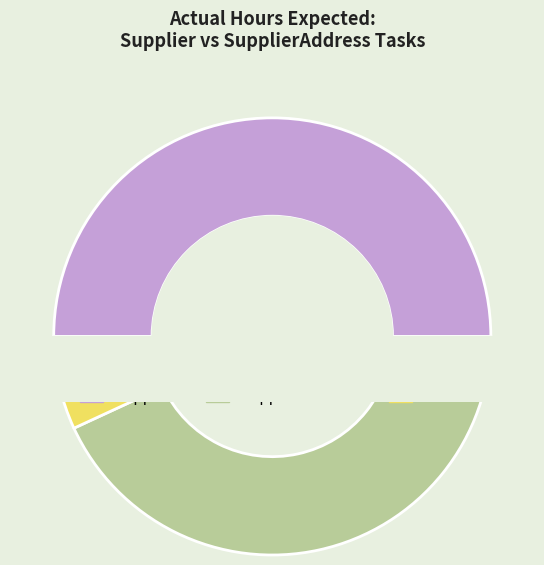

Do UI - Angular Template 4 and UI - Angular Template 1 together represent more than half of the pie?

No